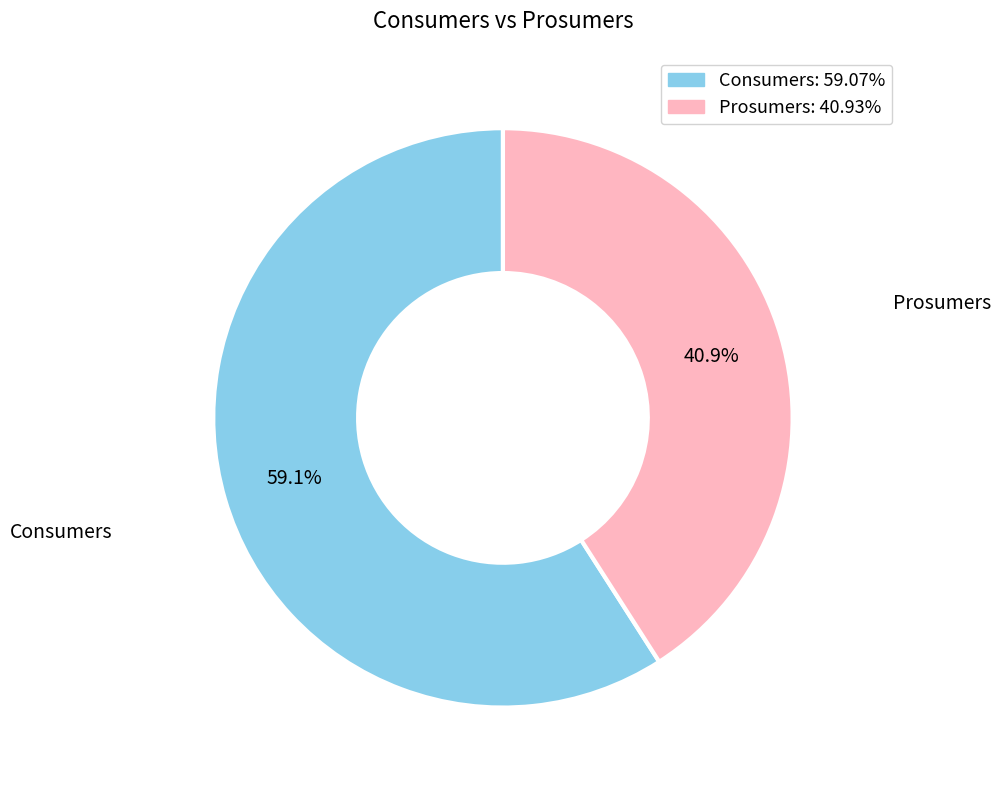

What is the ratio of the value at Prosumers: 40.93% to the value at Consumers: 59.07%?

0.7